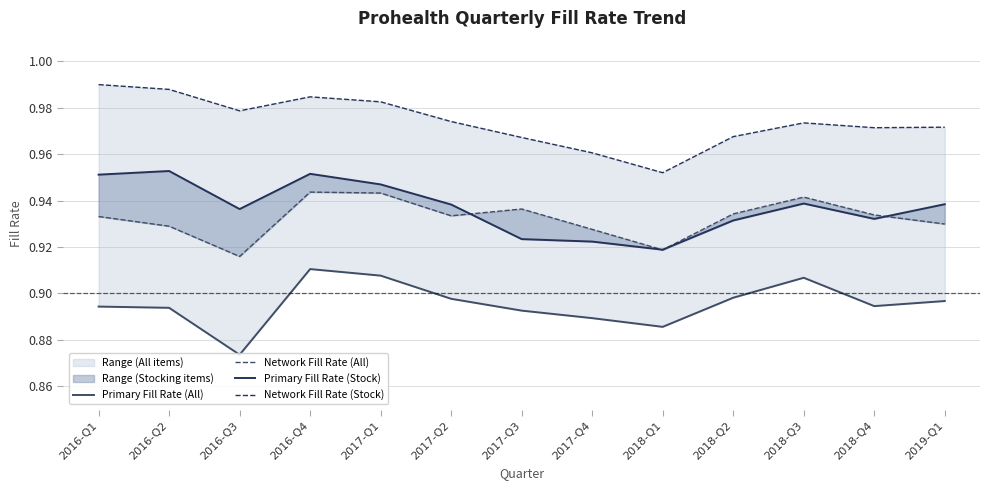

Which has a higher value, 2018-Q2 or 2017-Q4?

2018-Q2